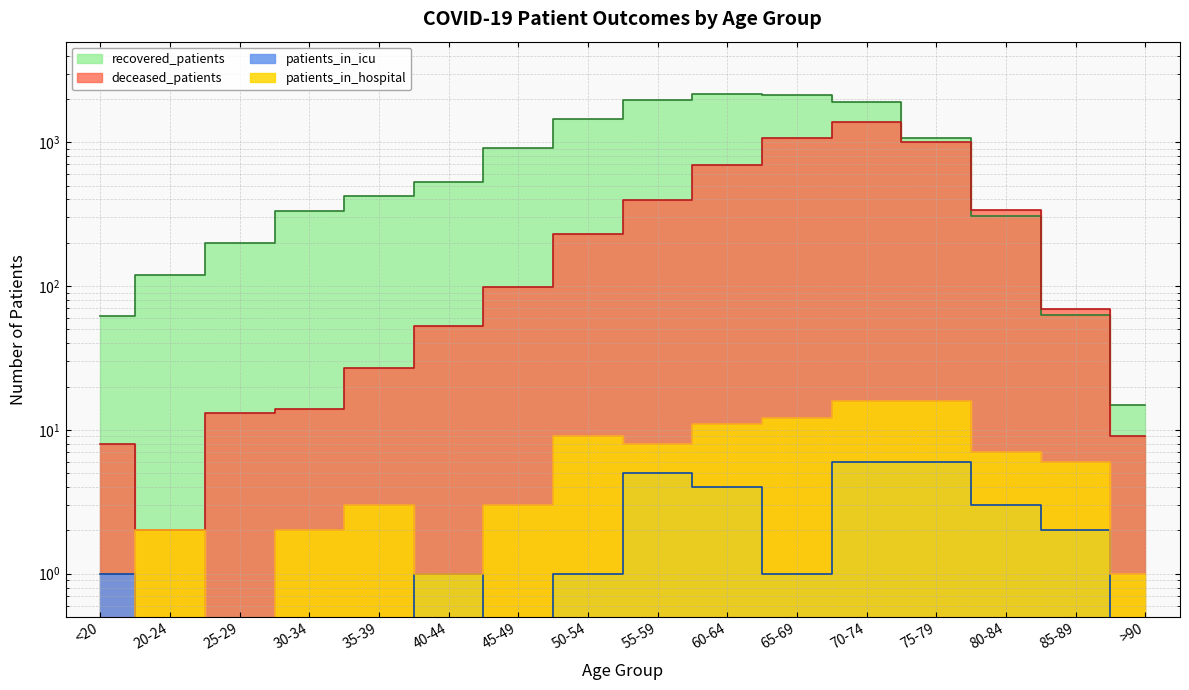

What is the label of the 13th point from the left?

75-79